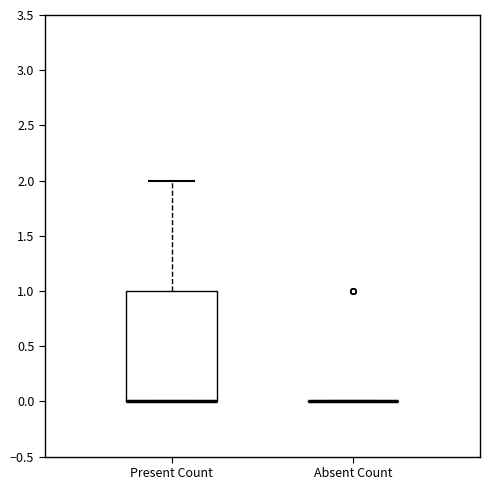

Where does the upper whisker of the box for Present Count end on the y-axis? The values are not printed on the chart, so give them approximately, as read against the axis.

2